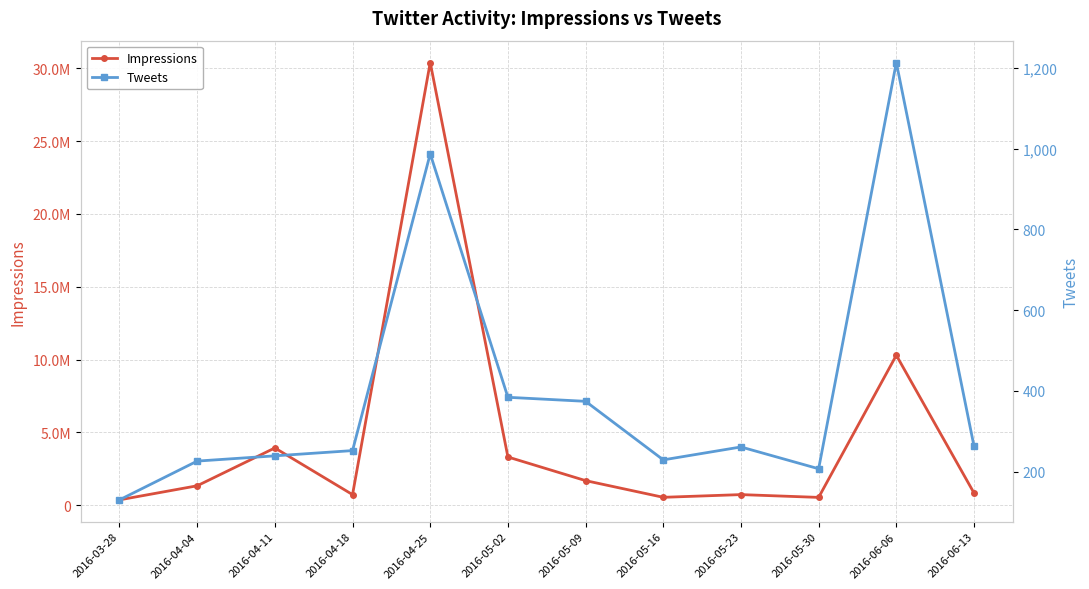

True or false: Impressions and Tweets intersect in this chart.

False